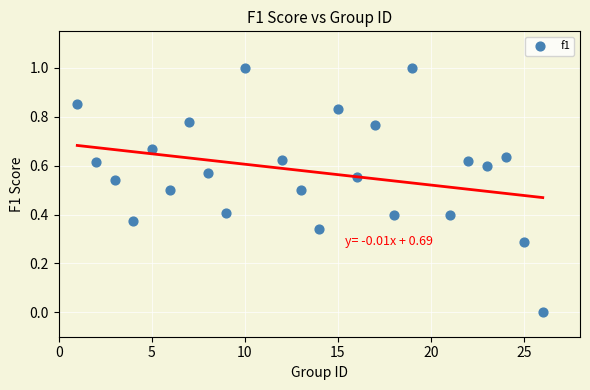

What is the range of X values (max minus min)?

25.0